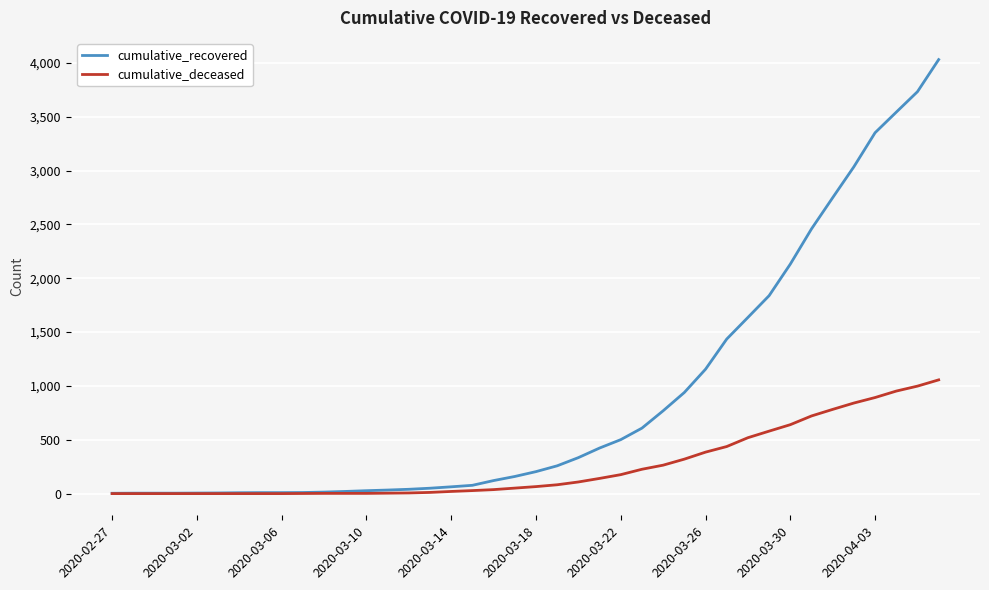

Which series has the largest total across all categories?

cumulative_recovered